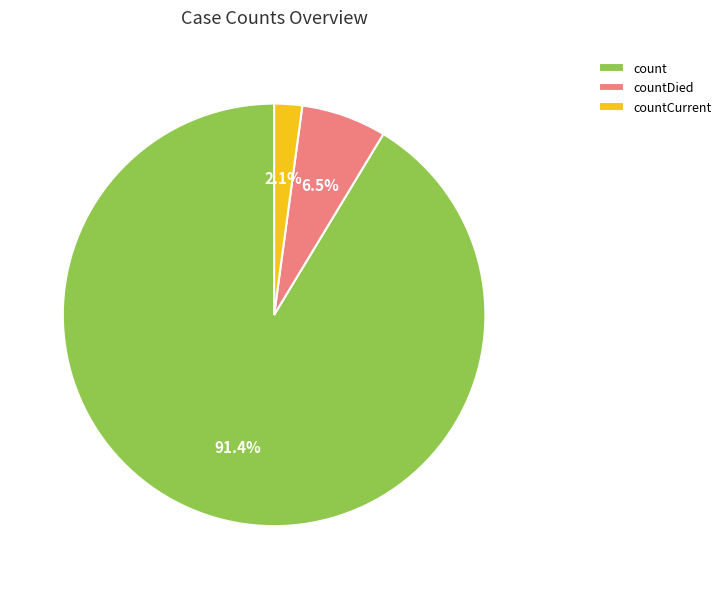

Combined, what portion of the pie is countDied and count?

97.9%